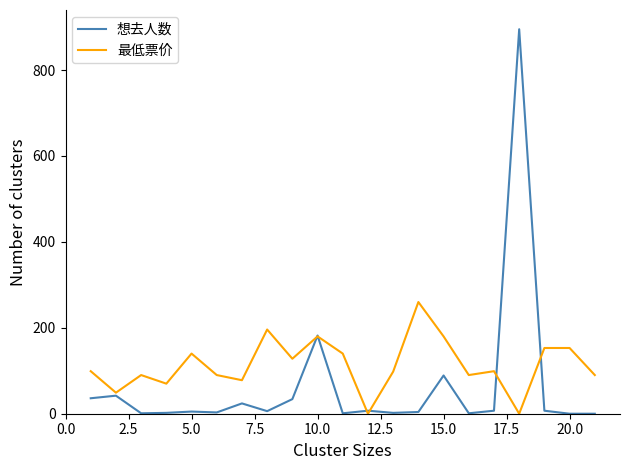

Rank the series by their maximum value, from lowest to highest.

最低票价, 想去人数